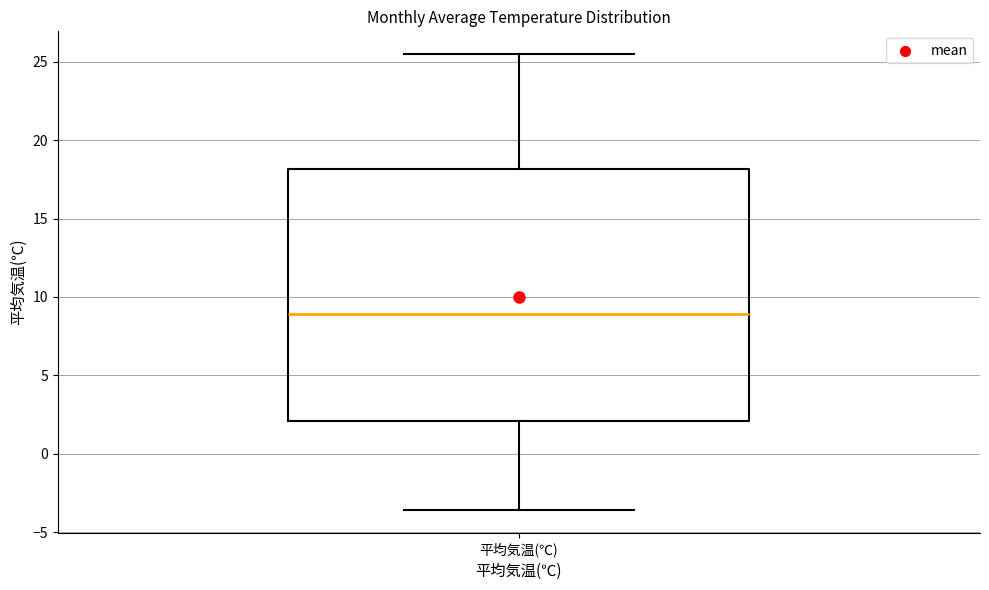

Transcribe this box plot: give where the median line is, the range the box spans, and where the two whiskers end, as read against the y-axis. The values are not printed on the chart, so give them approximately, as read against the axis.

median 9.0, box 2.0 to 18.0, whiskers -3.5 to 25.5